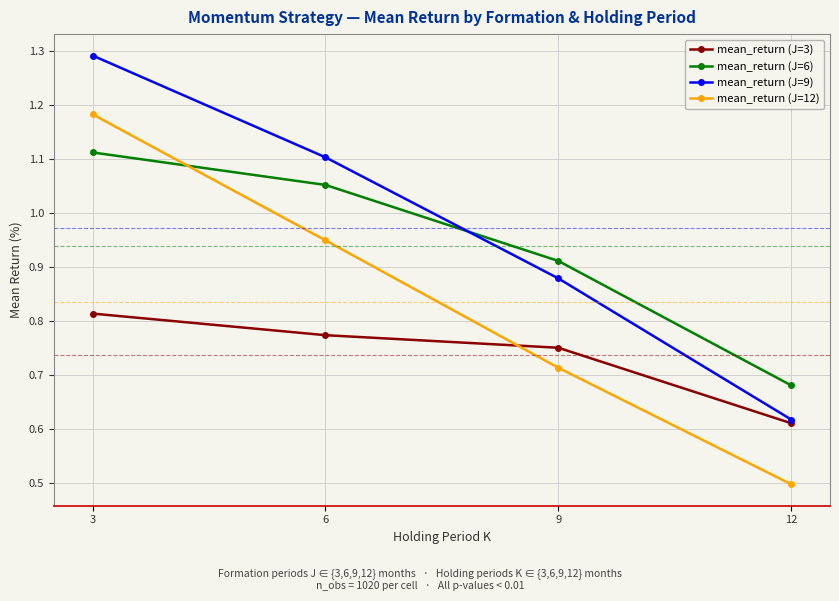

How many times do mean_return (J=9) and mean_return (J=6) cross each other?

1